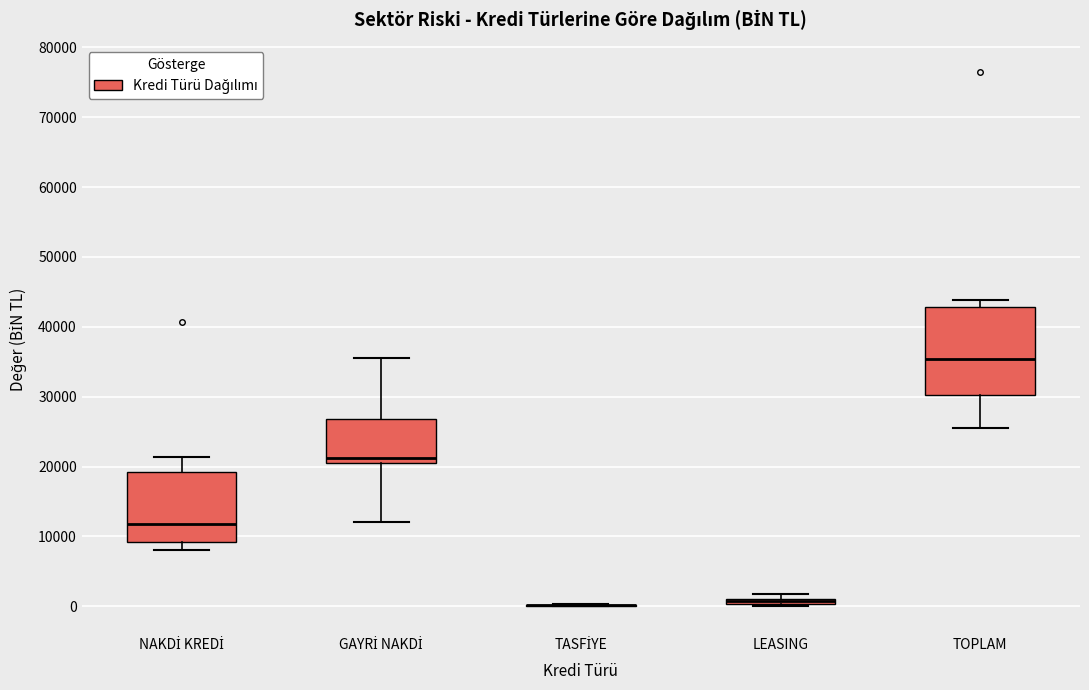

Which box is the tallest, from its lower edge to its upper edge?

TOPLAM